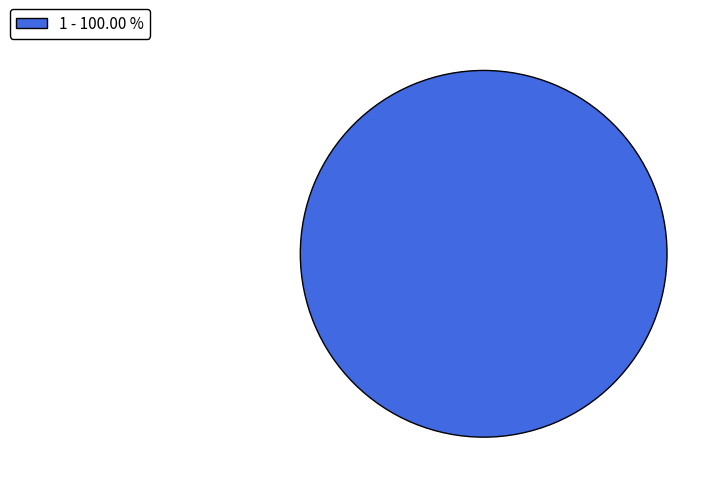

Rank the categories by value from highest to lowest.

1 - 100.00 %